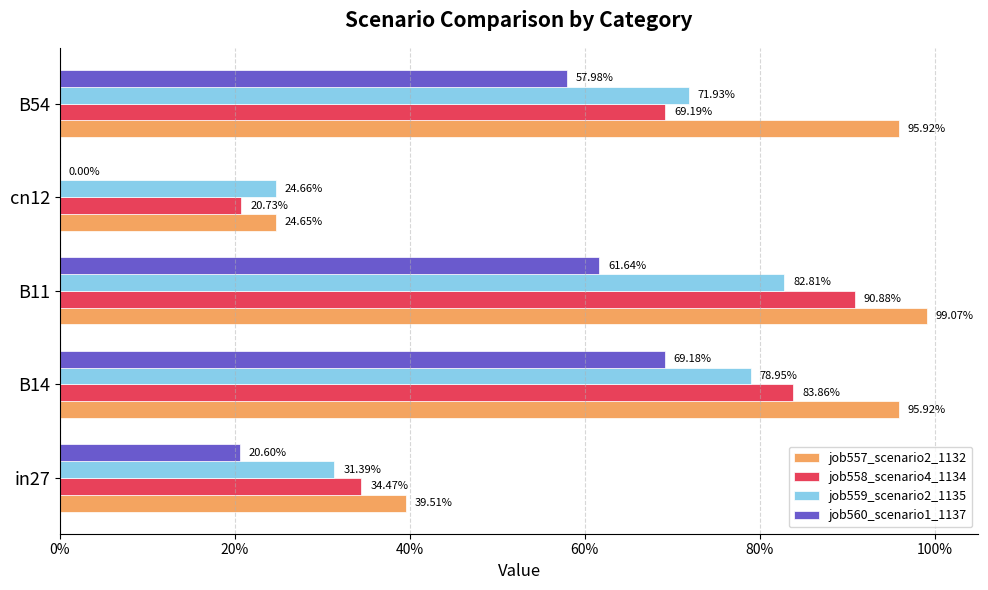

What is the minimum value for job557_scenario2_1132?

0.2